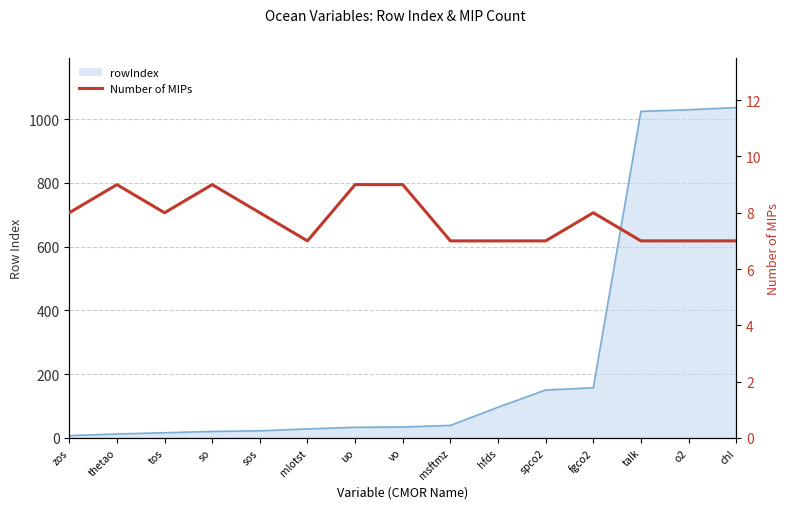

Where does the data first go above 8?

thetao